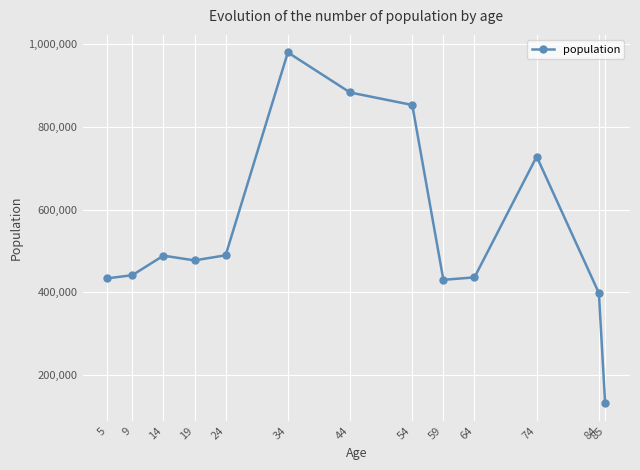

What is the difference between the maximum and second lowest values?

580920